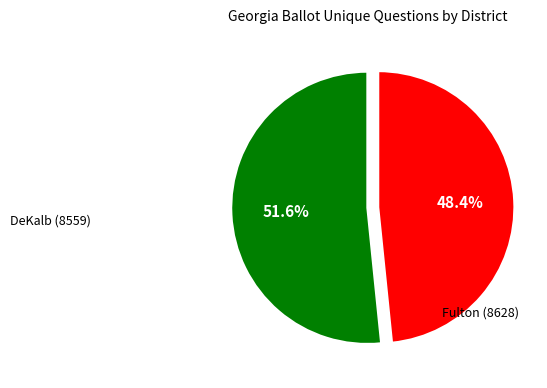

Does any single category account for the majority?

Yes